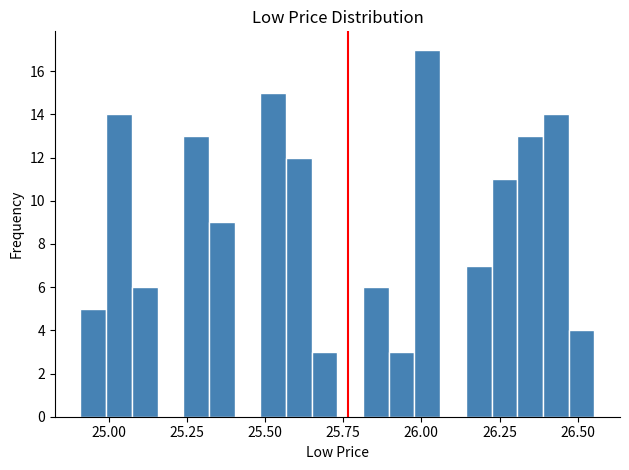

Around what value on the x-axis is the tallest bar? Give the approximate position of its centre, as read against the axis.

26.00